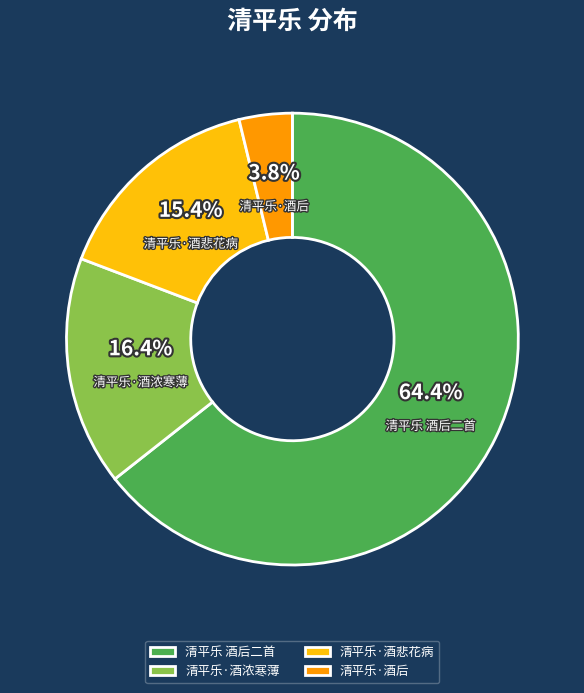

What is the largest slice in the pie chart?

清平乐 酒后二首